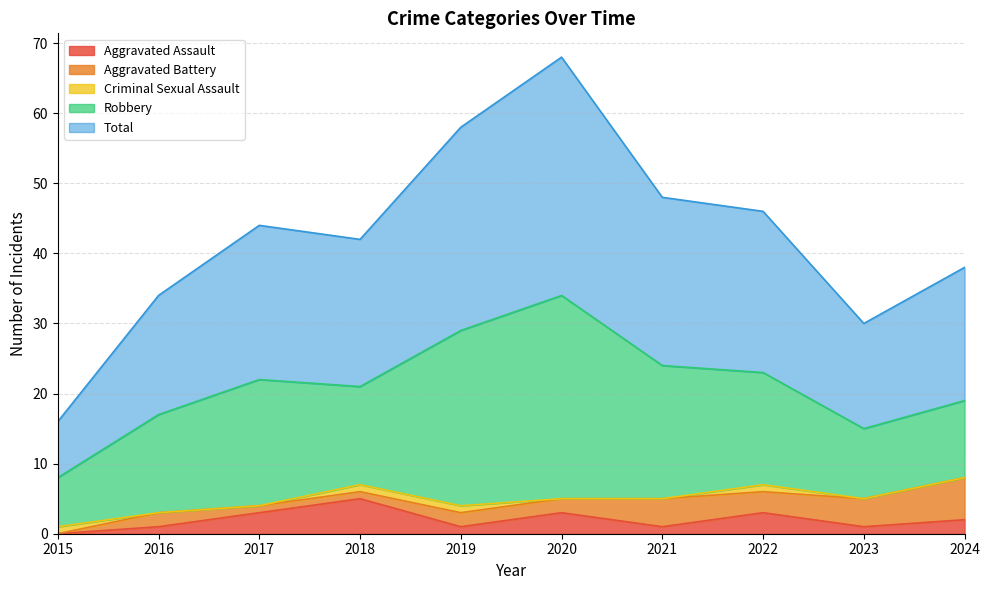

Count the Aggravated Assault values in the range 1 to 3.

8